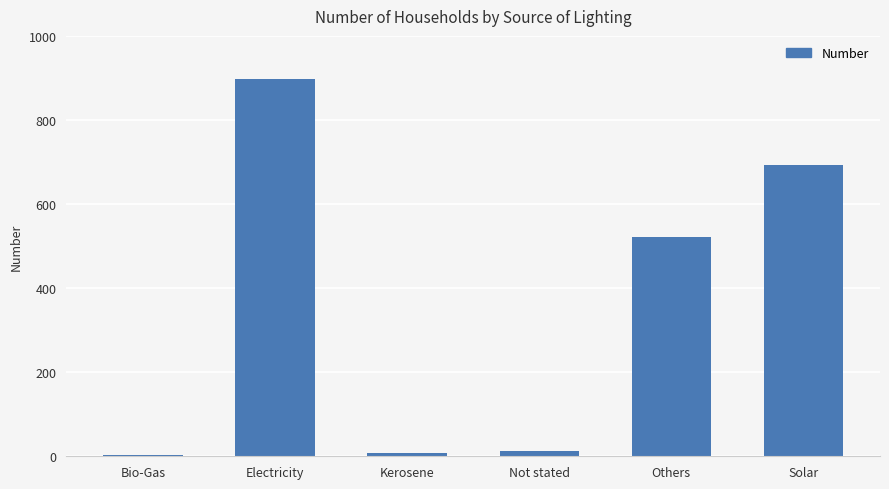

What value does the data have at Others?

522